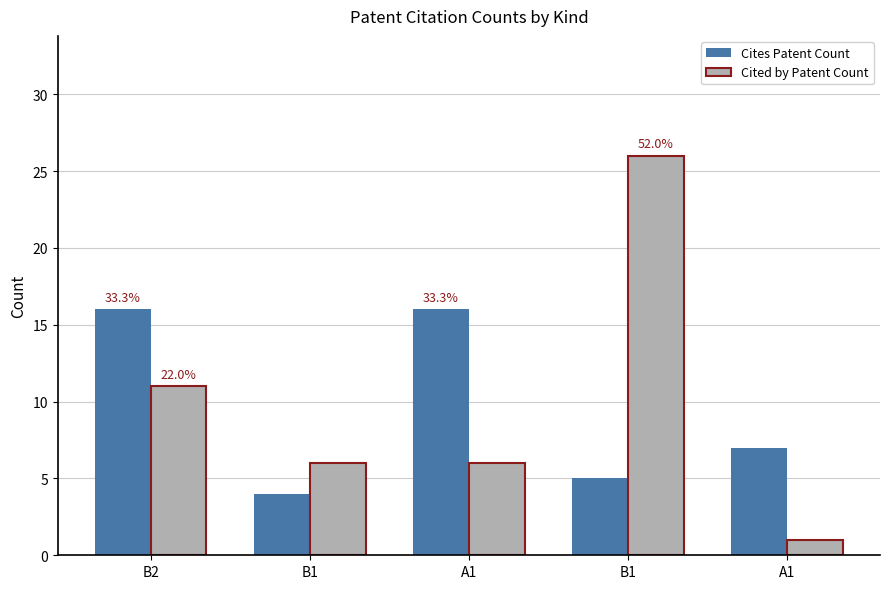

Rank the categories by Cites Patent Count value from highest to lowest.

B2, A1, A1, B1, B1